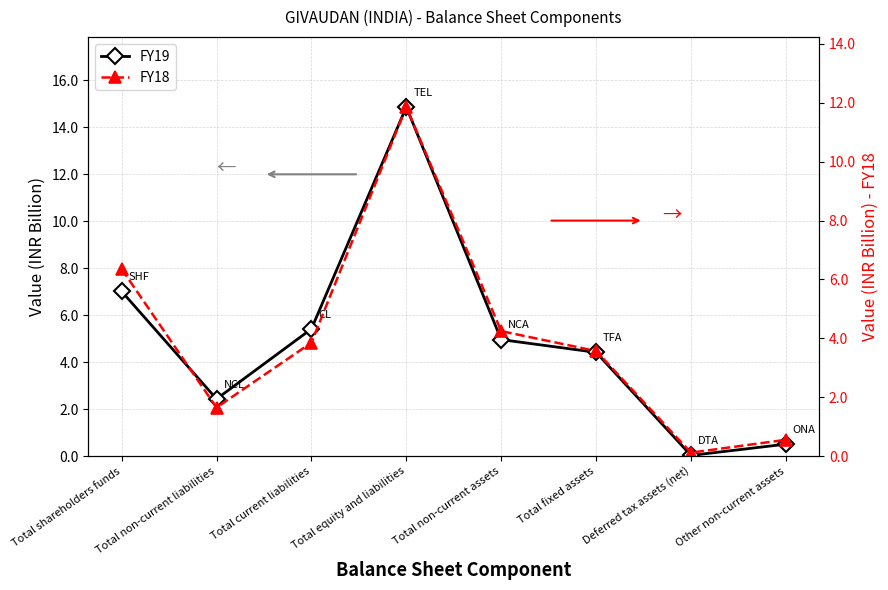

Where is the first local minimum for FY18?

Total non-current liabilities